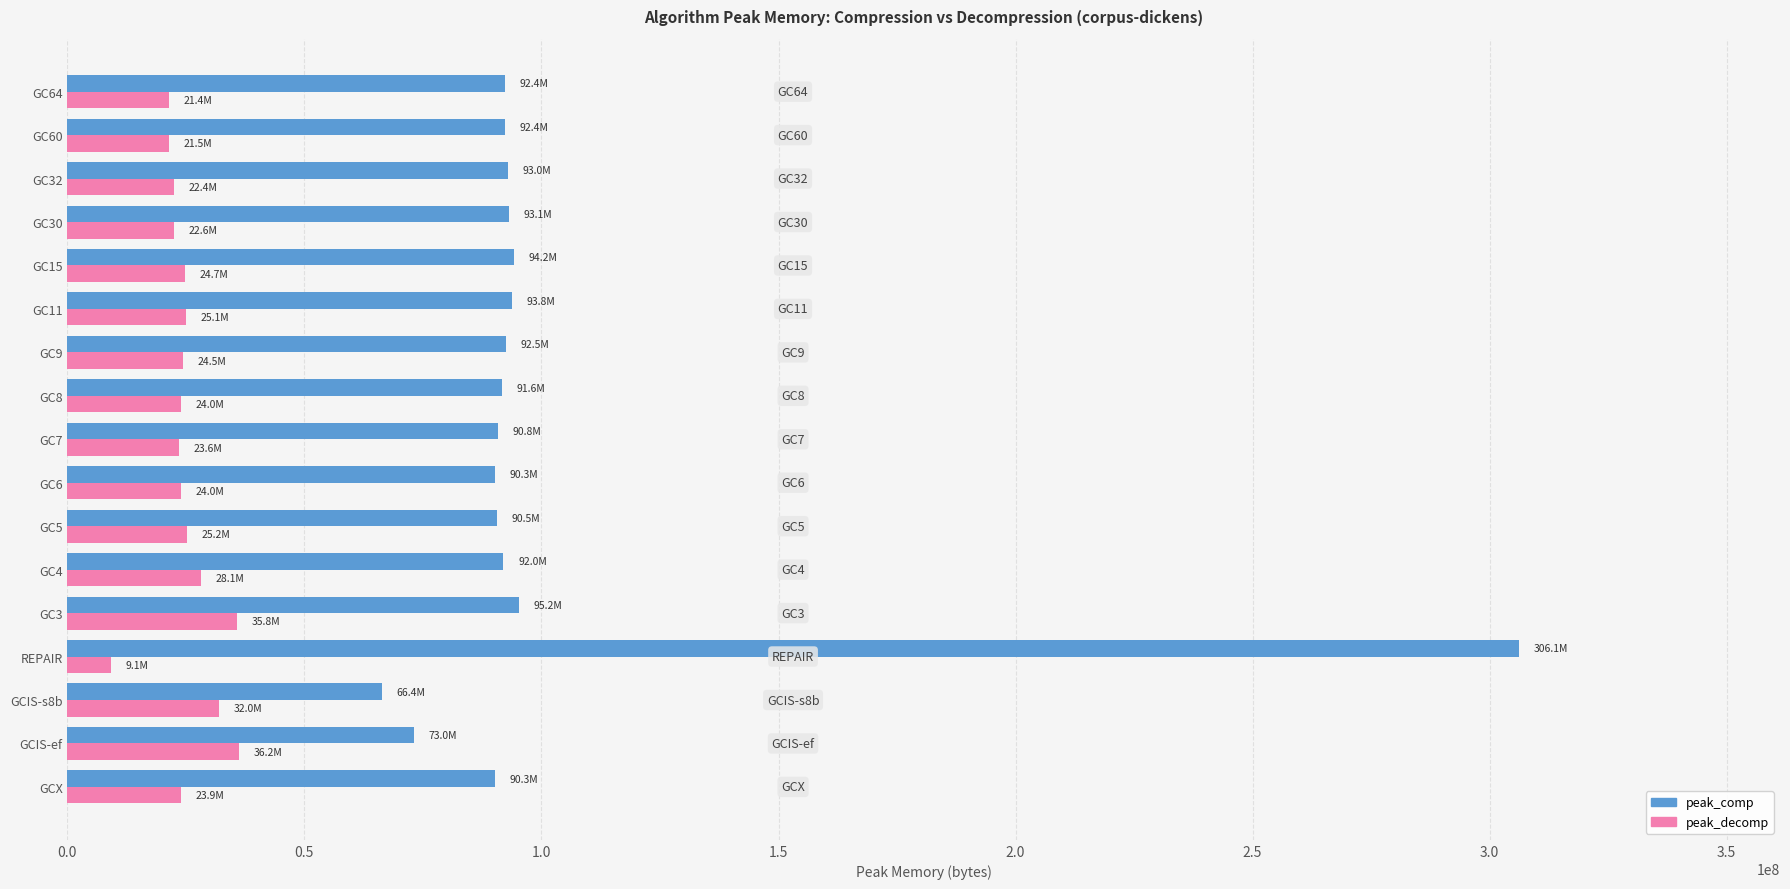

What is the difference between the second highest and second lowest values in the peak_decomp series?

14444150